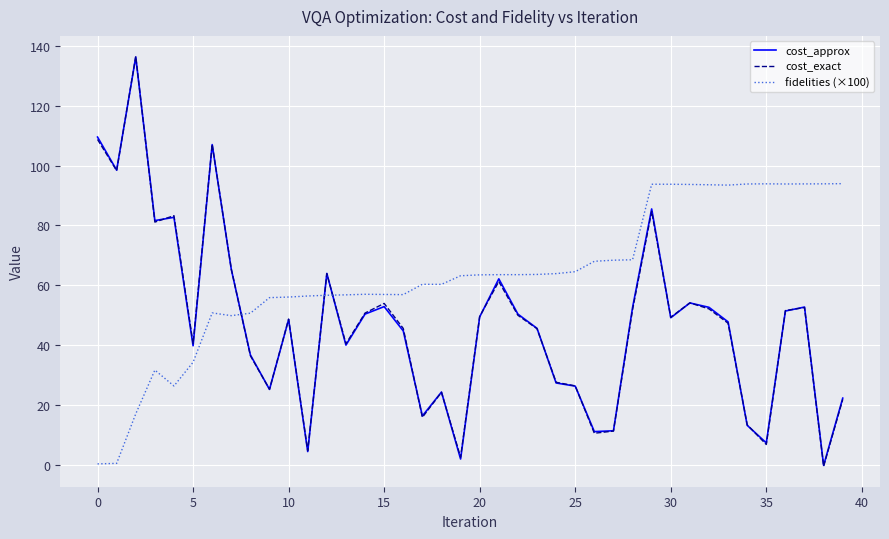

What is the highest value of the cost_exact series?

136.5